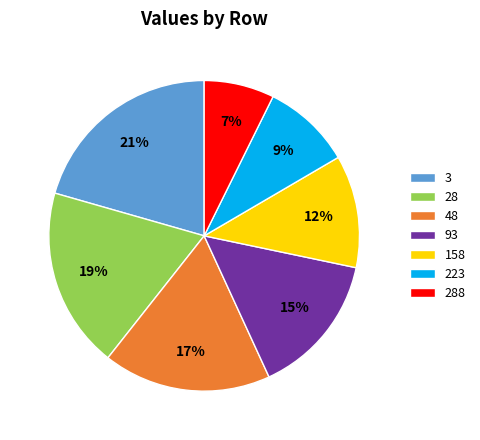

Which has a higher value, 223 or 28?

28